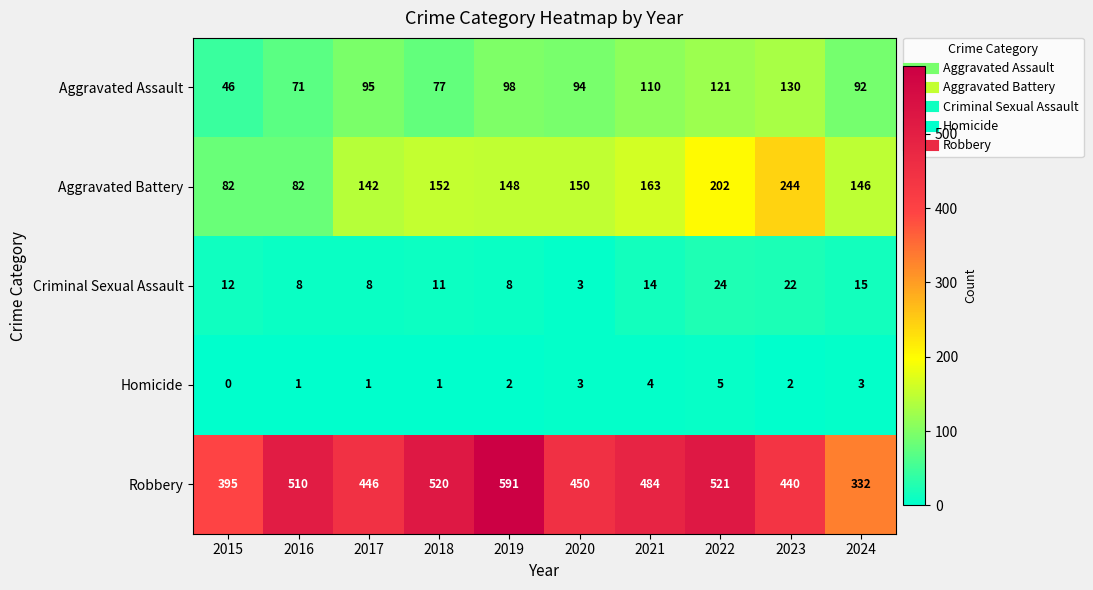

Rank the series at 2016 from highest to lowest value.

Robbery, Aggravated Battery, Aggravated Assault, Criminal Sexual Assault, Homicide